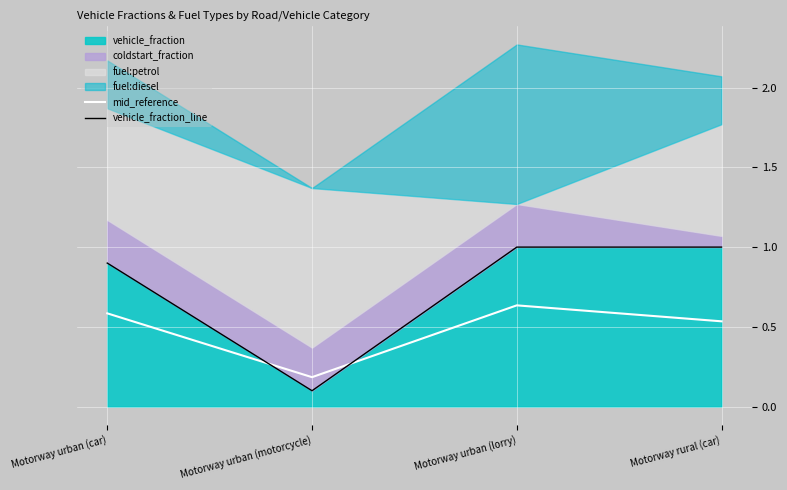

True or false: vehicle_fraction_line and mid_reference cross at least once.

True